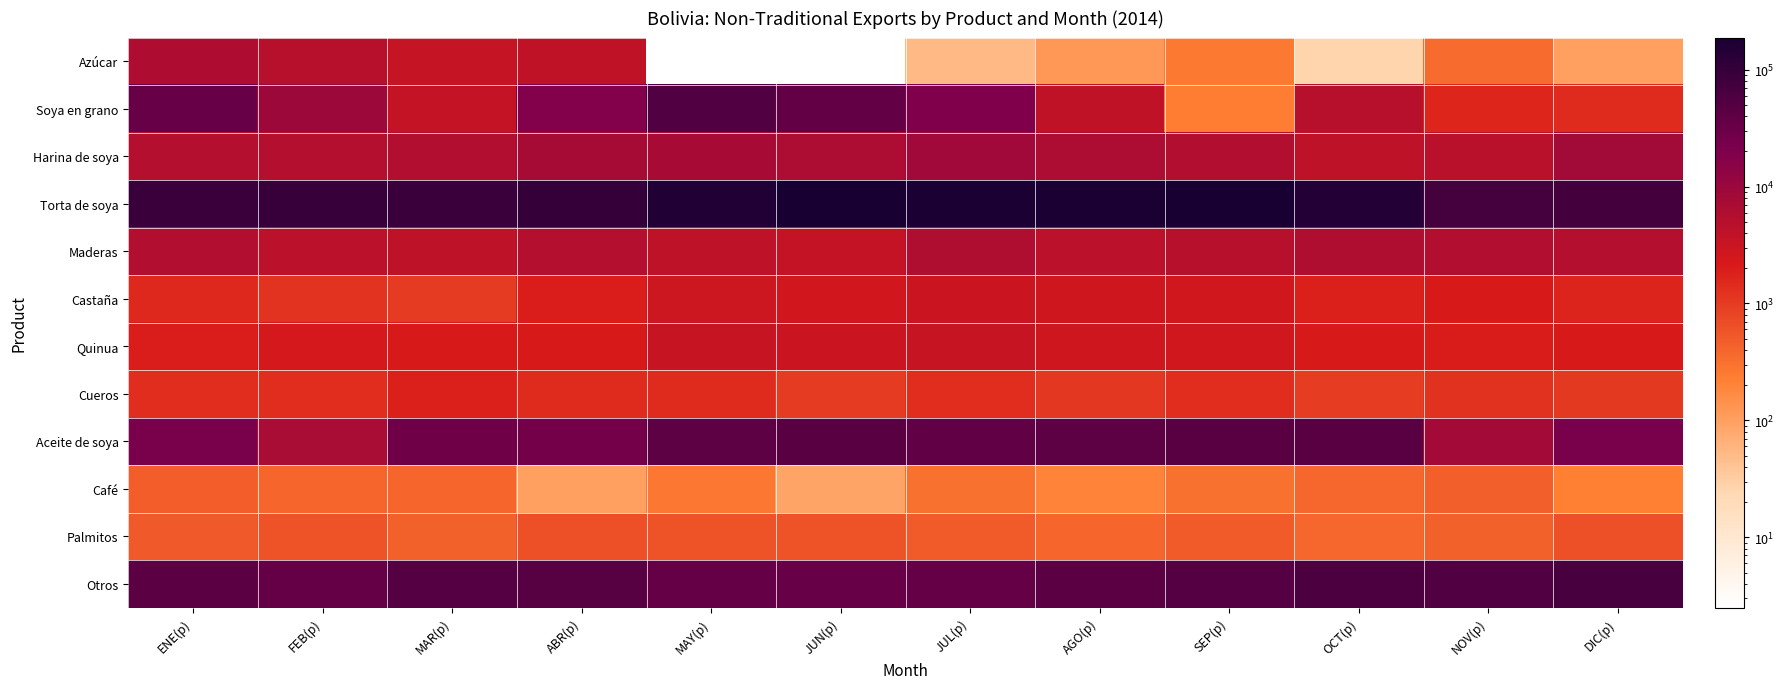

At which label does Harina de soya reach its minimum?

OCT(p)